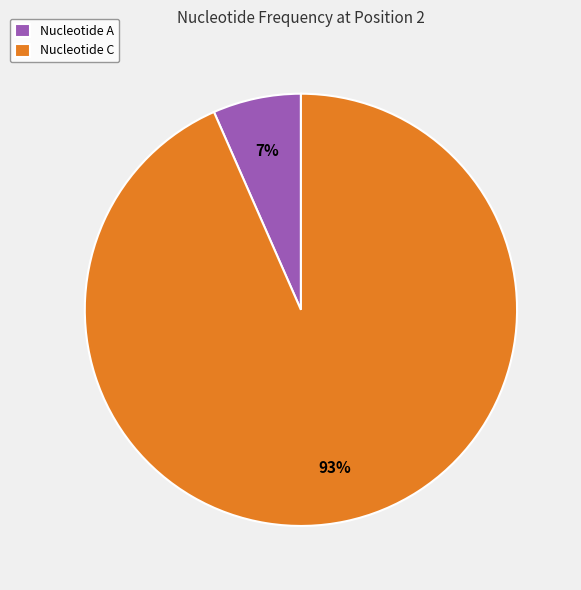

Which category has the smallest portion of the pie?

Nucleotide A